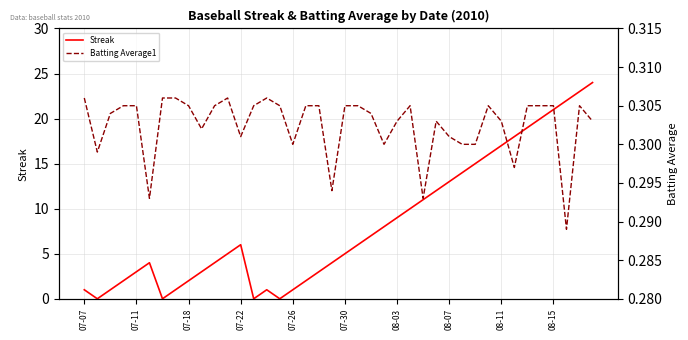

What is the approximate value of Batting Average1 at 35?

0.3